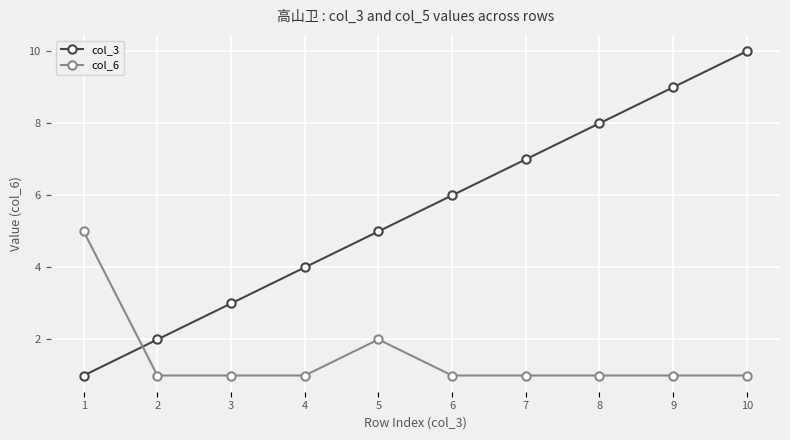

Between 3 and 8, which series saw the biggest shift?

col_3